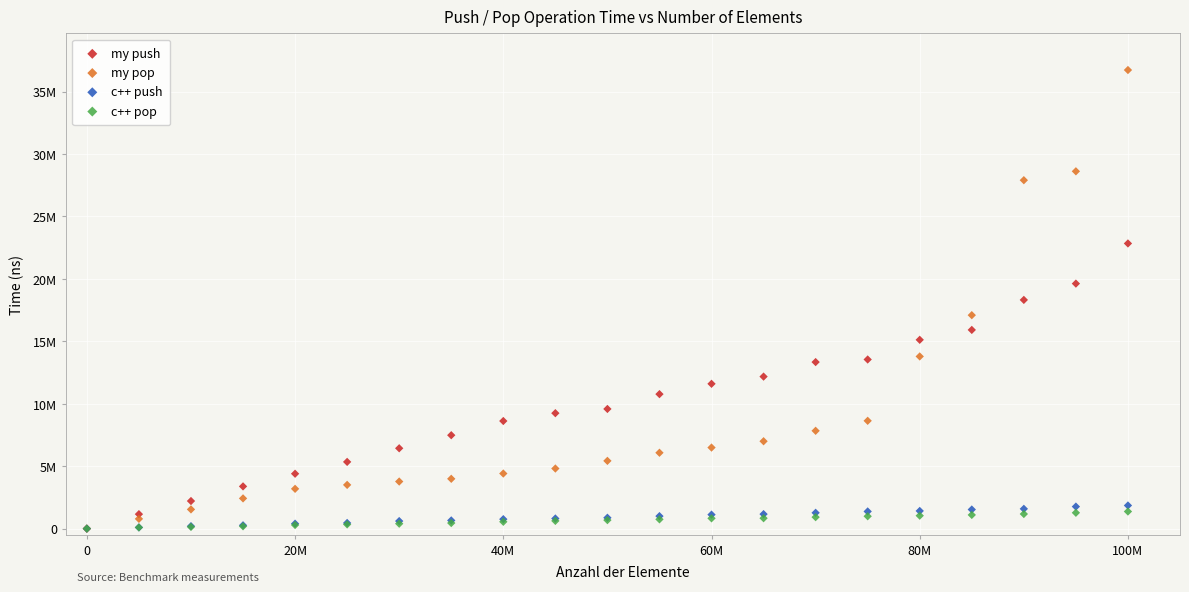

Which series has the widest spread of Y values?

my pop